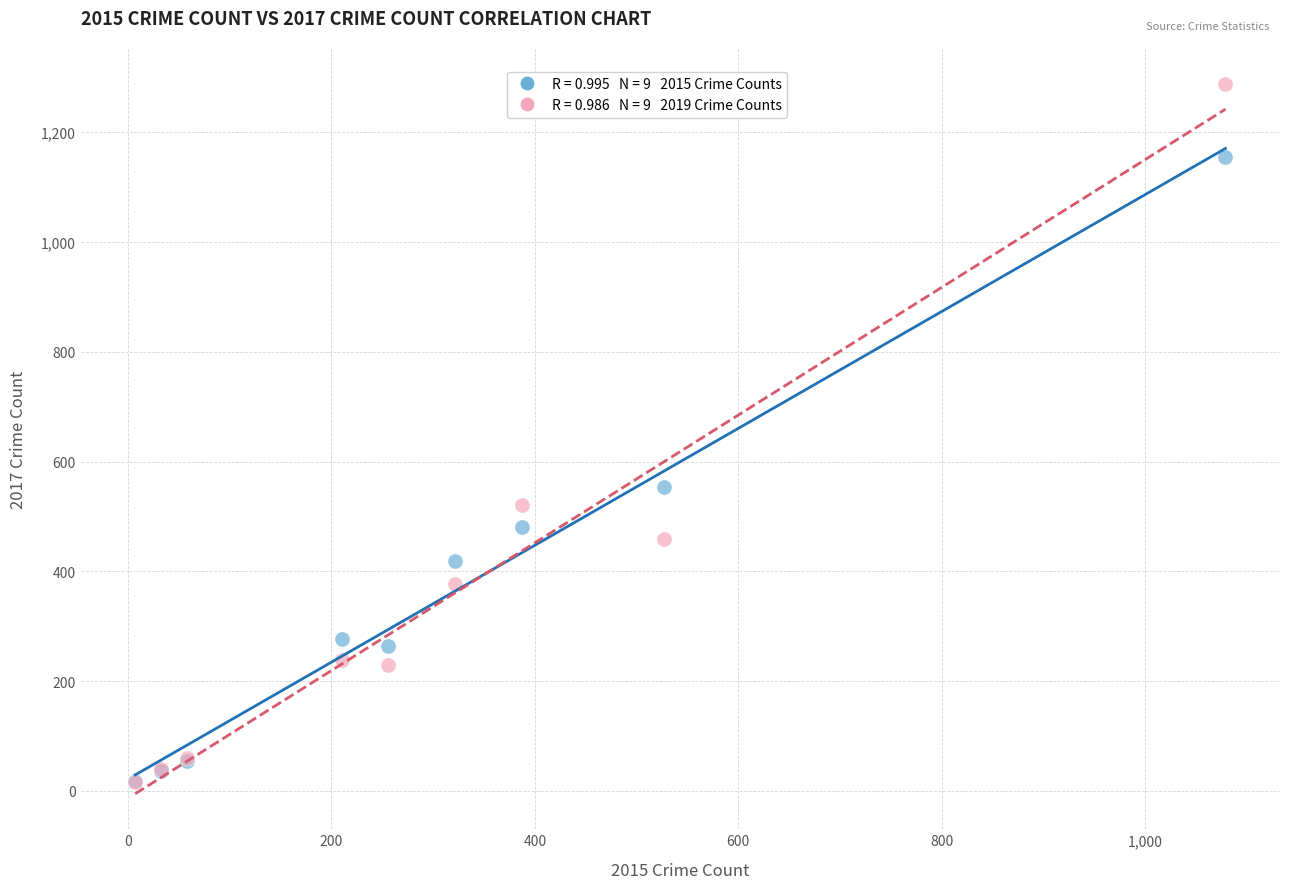

Across all series, what Y value is closest to 652?

553